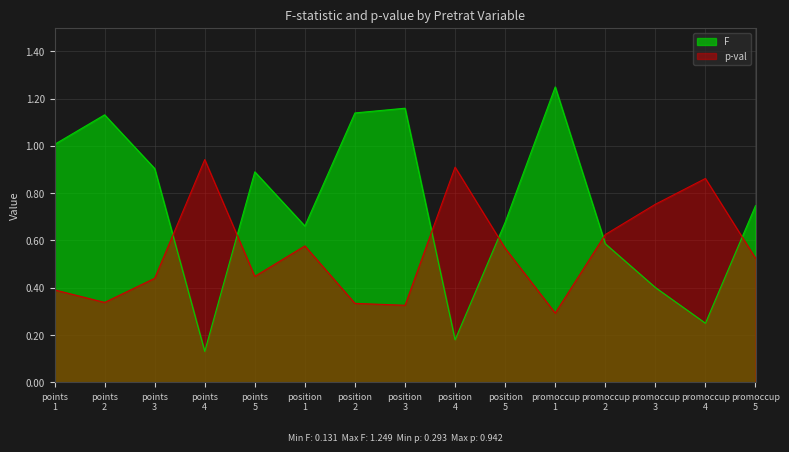

Which series has the largest range (max minus min)?

F